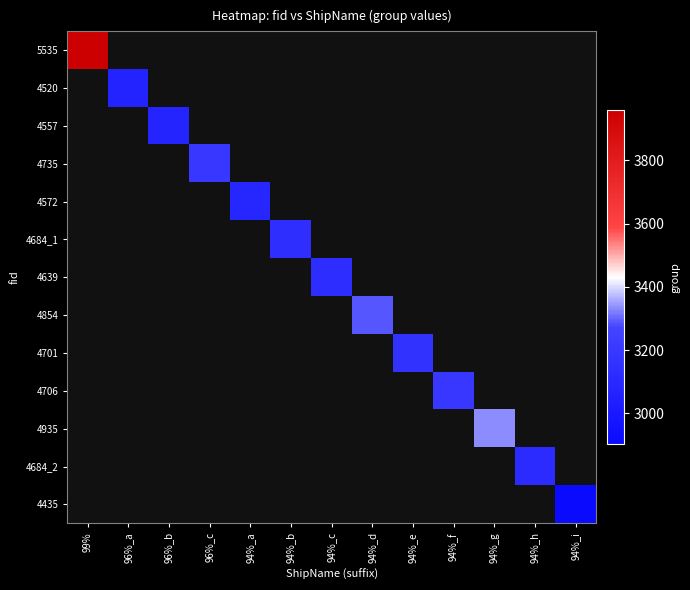

How many distinct data groups are displayed?

13